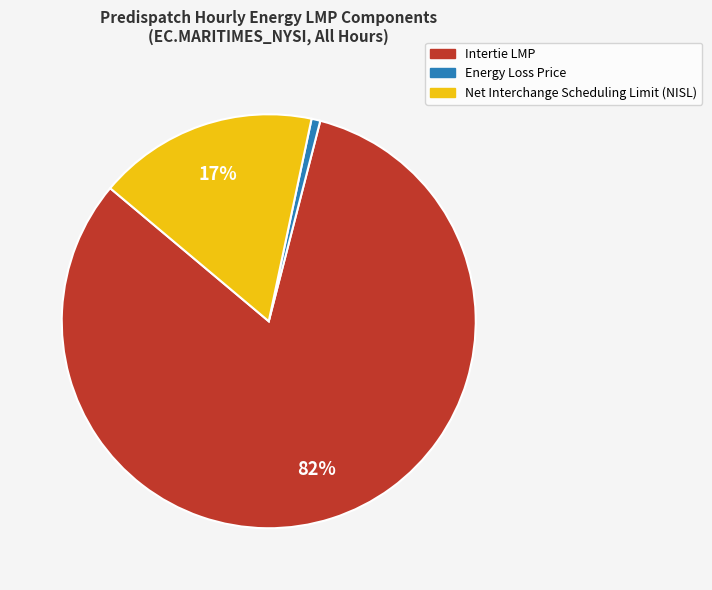

Which slice is the smallest?

Energy Loss Price